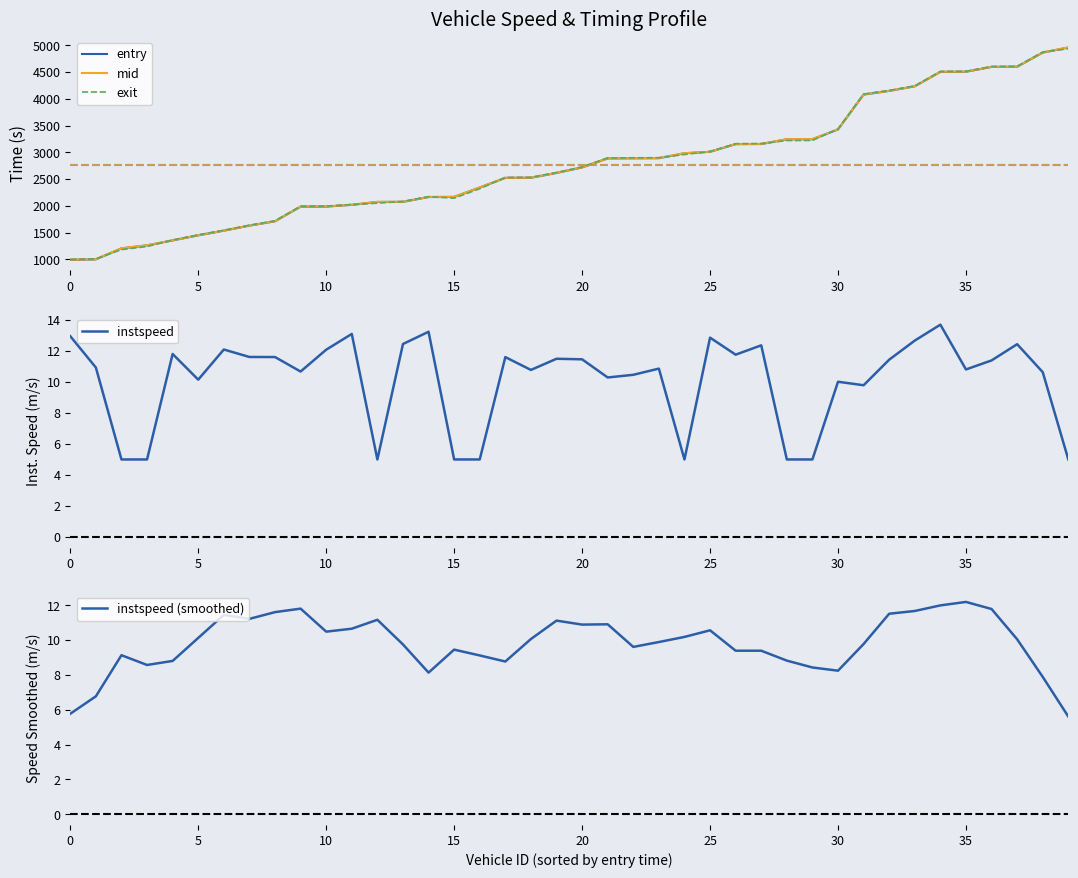

The instspeed (smoothed) series shows 20.2 at 30. True or false?

False